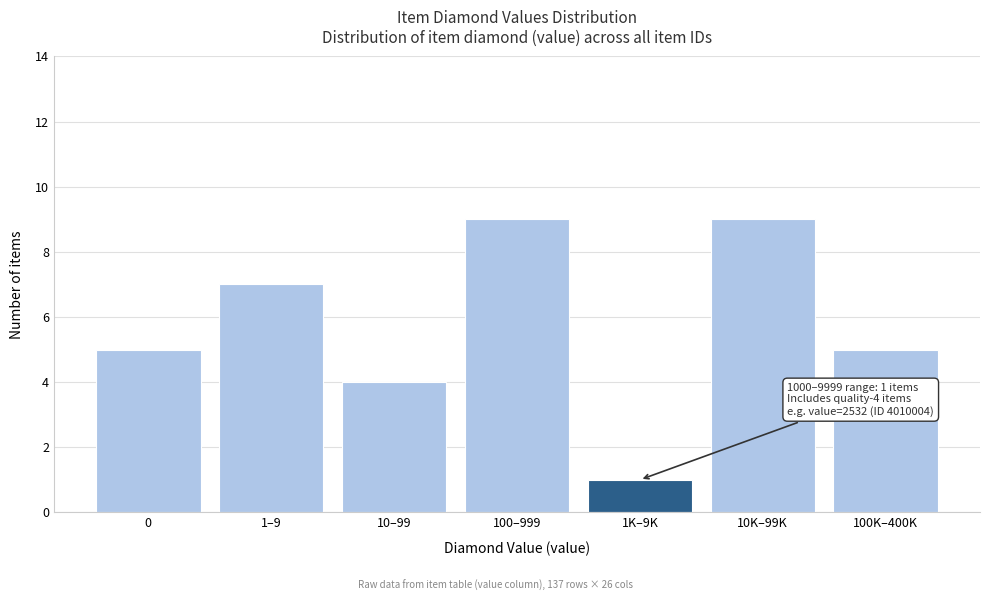

Reading left to right, transcribe all the data shown in this chart.

0=5	1–9=7	10–99=4	100–999=9	1K–9K=1	10K–99K=9	100K–400K=5